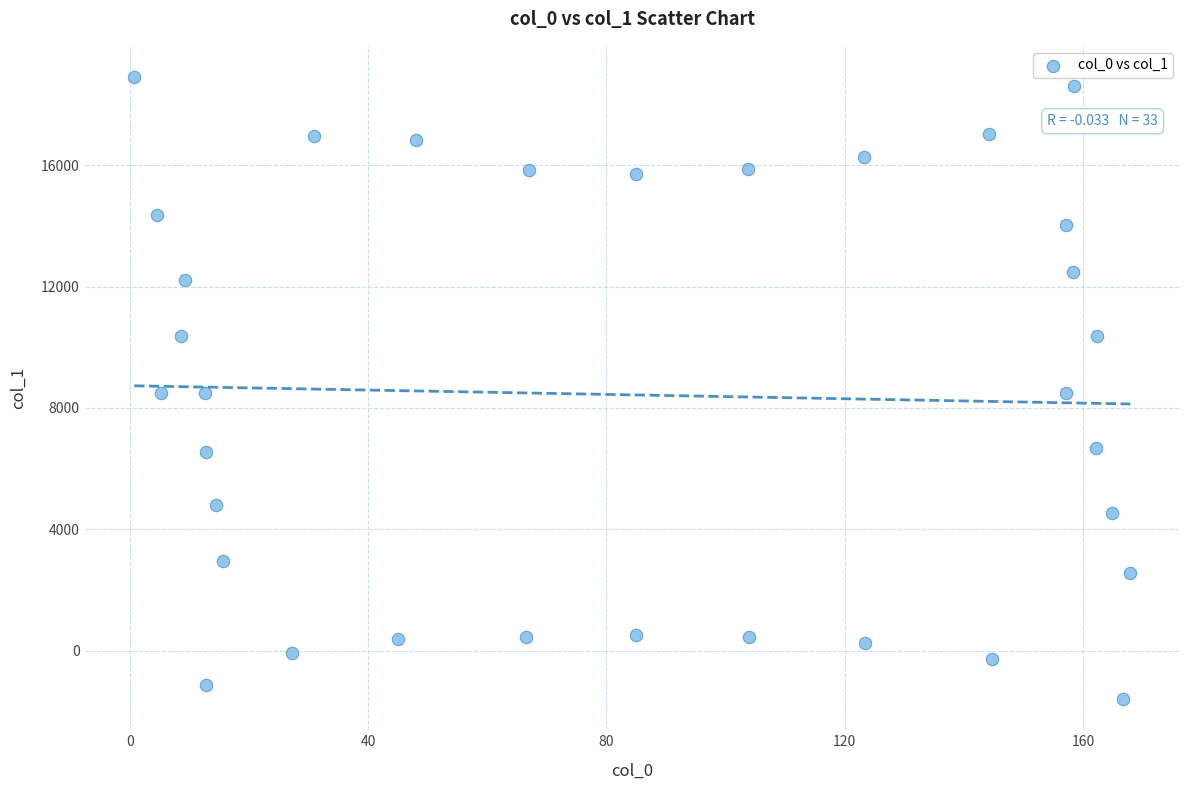

What is the range of Y values (max minus min)?

20509.6